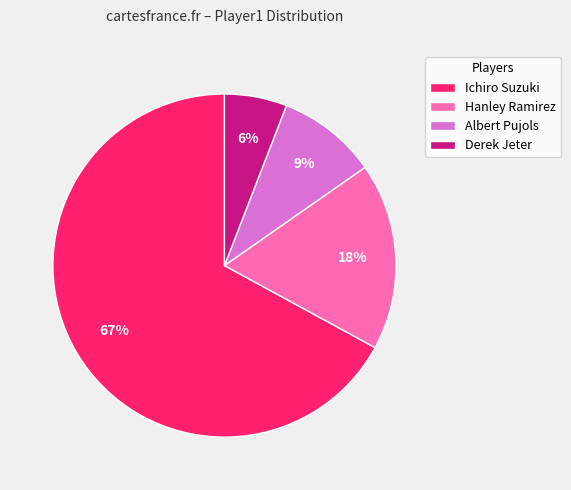

What is the smallest slice in the pie chart?

Derek Jeter